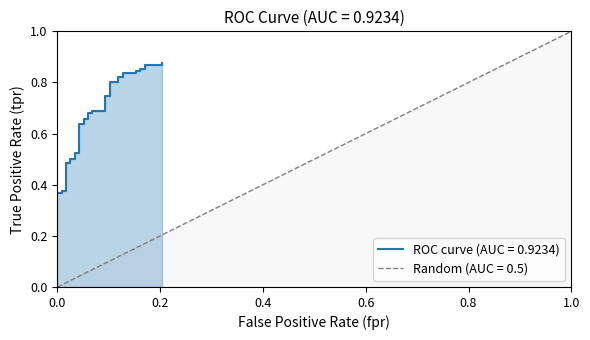

What is the greatest value displayed?

0.9